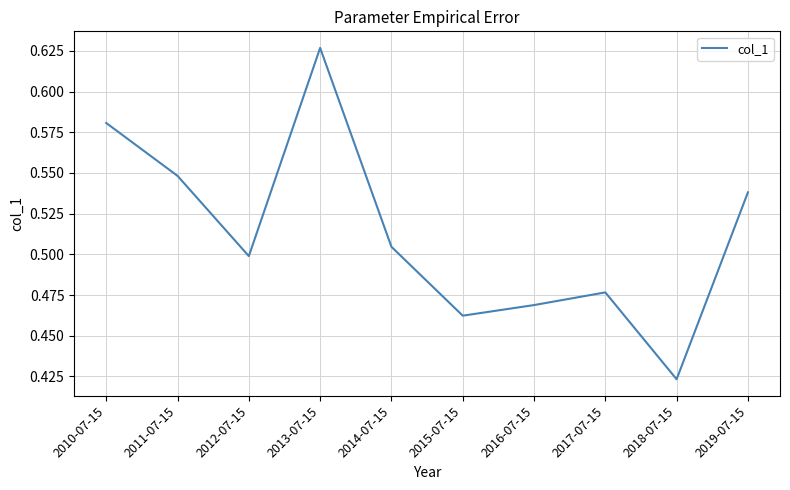

How many interior local valleys (lower than both neighbors) does the data have?

3